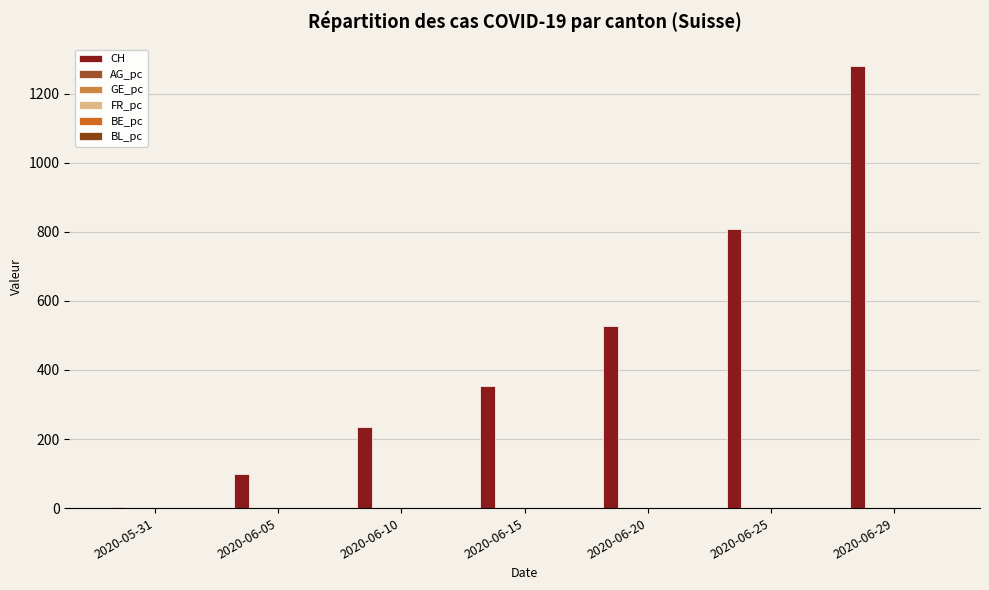

What is the spread (max minus min) of values at 2020-06-05?

99.0